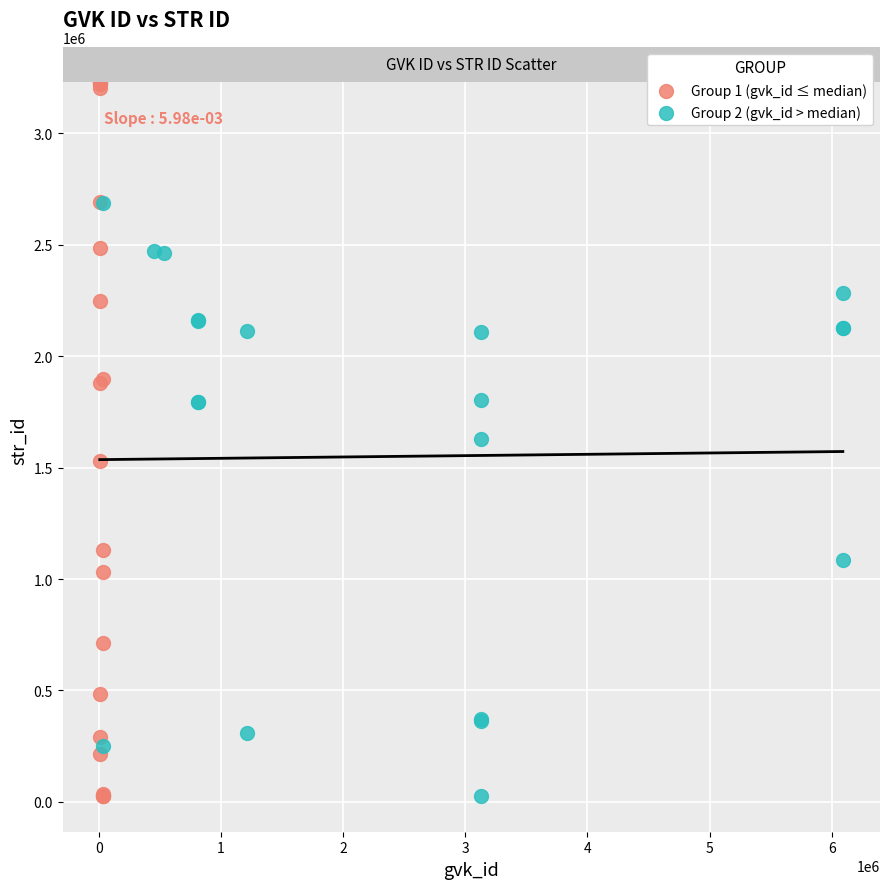

Which series has the widest spread of Y values?

Group 1 (gvk_id ≤ median)